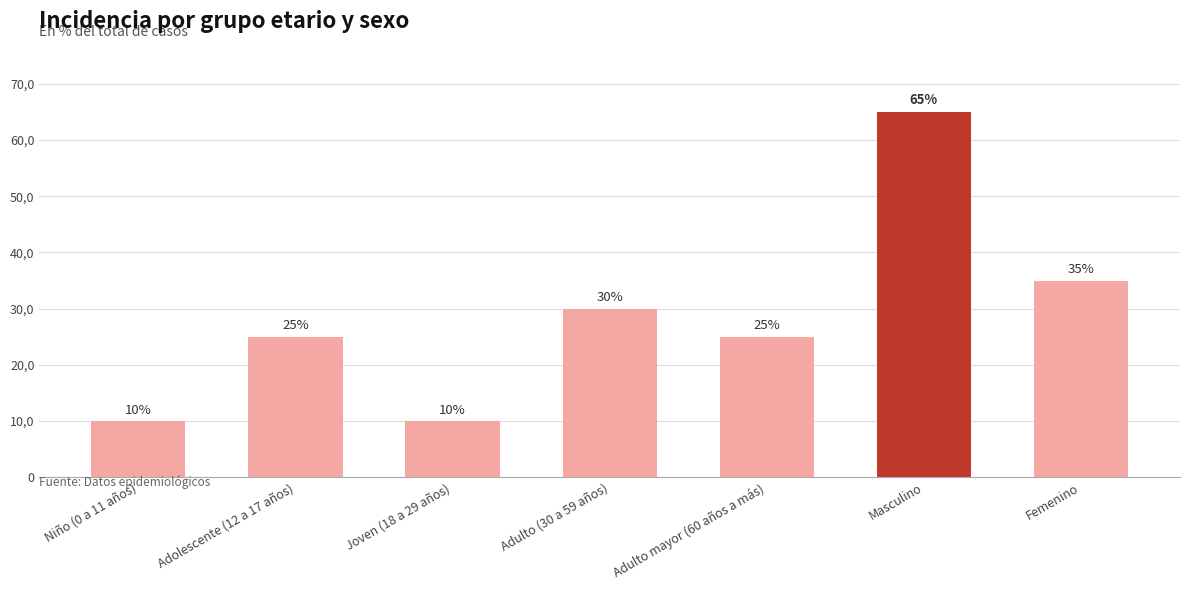

Count the number of categories in the chart.

7